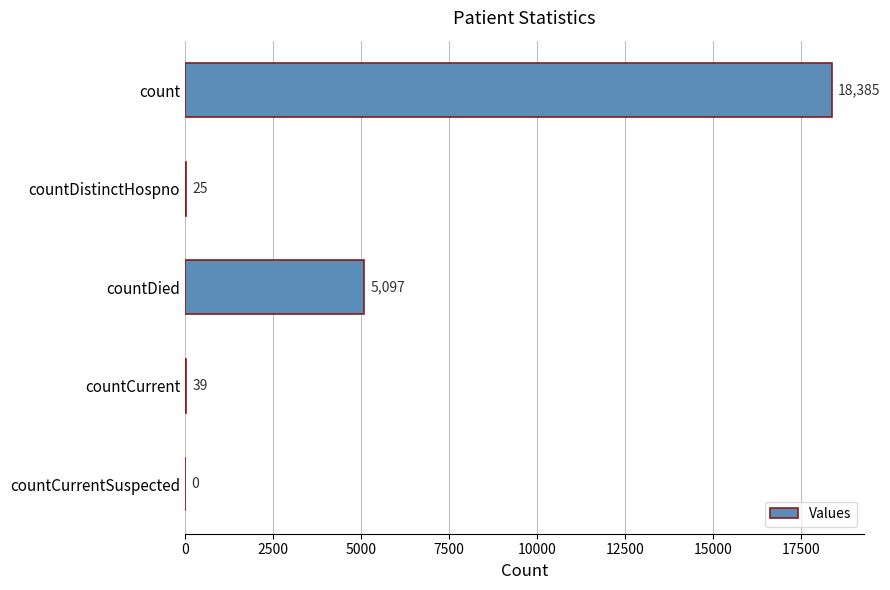

Is it true that the value at countCurrent is 39?

True